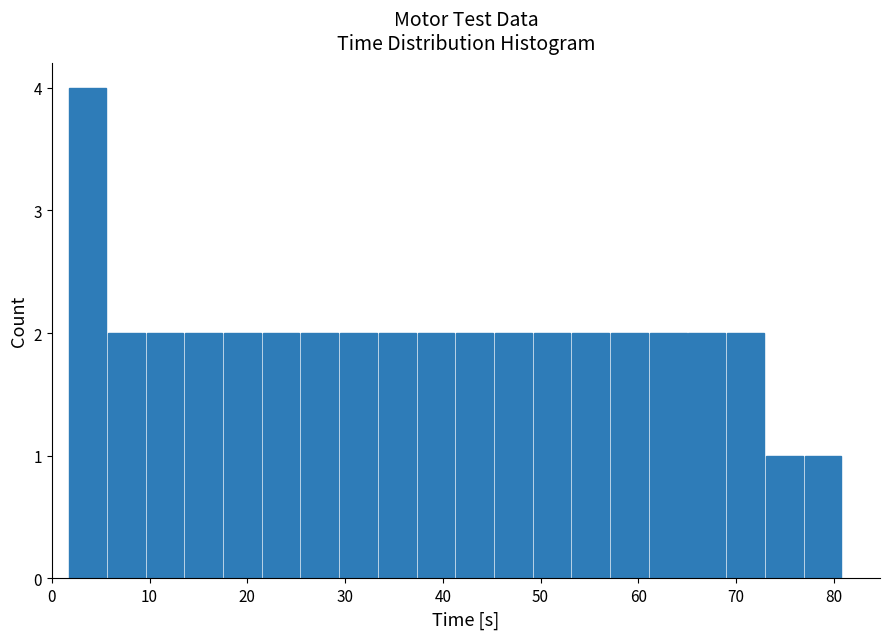

Around what value on the x-axis is the tallest bar? Give the approximate position of its centre, as read against the axis.

4